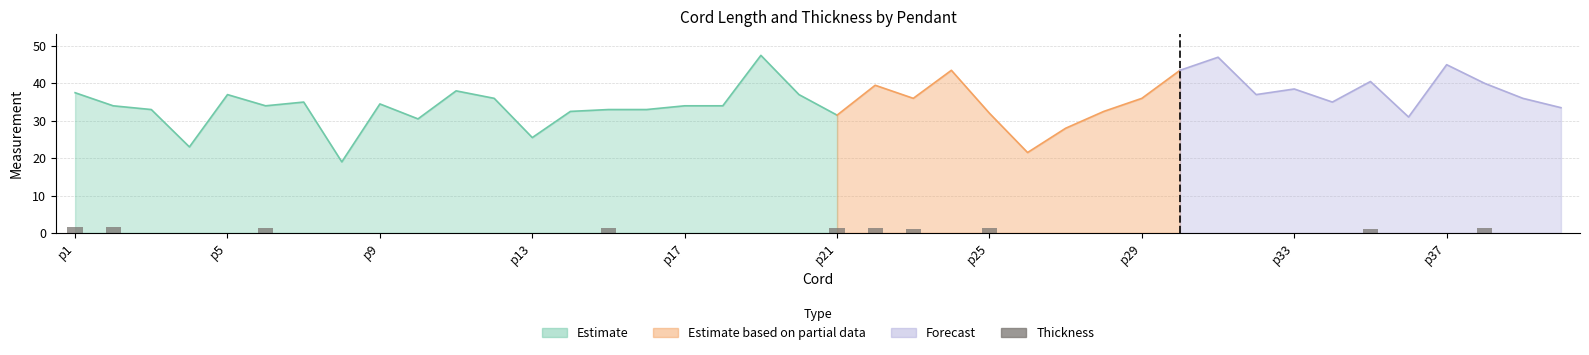

What is the approximate value of Thickness at p23?

1.1